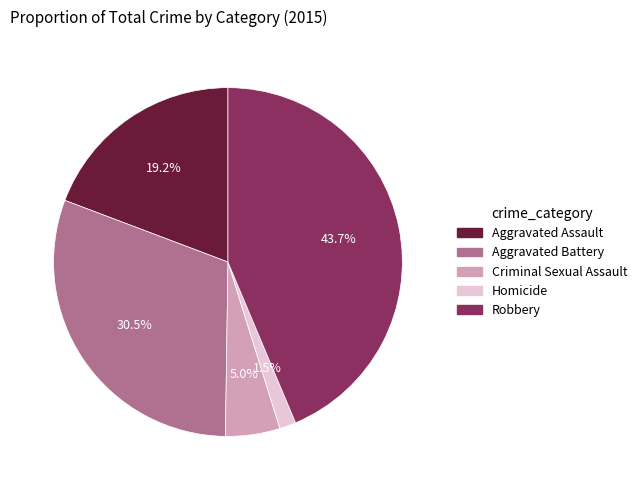

Which slice is the smallest?

Homicide